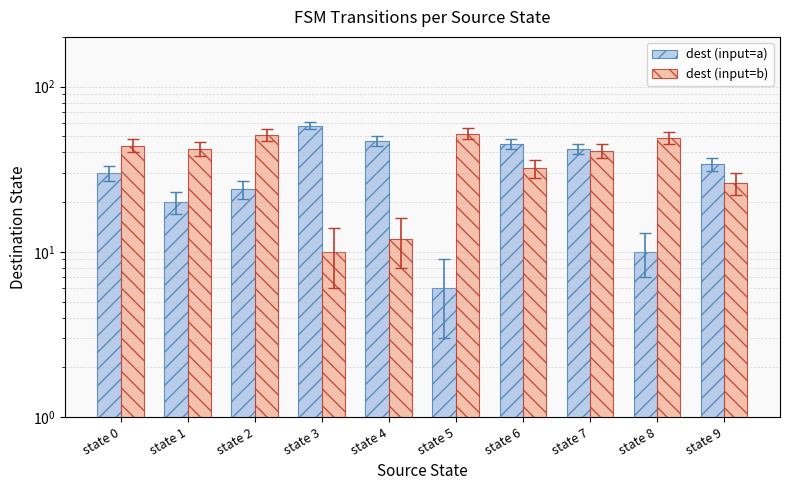

What is the value of the dest (input=a) bar at the 3rd from the left?

24